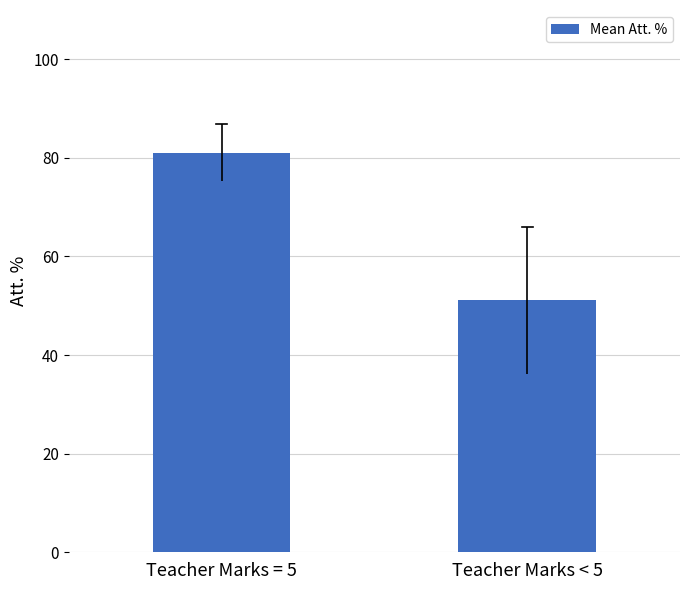

What is the label of the 1st bar from the left?

Teacher Marks = 5